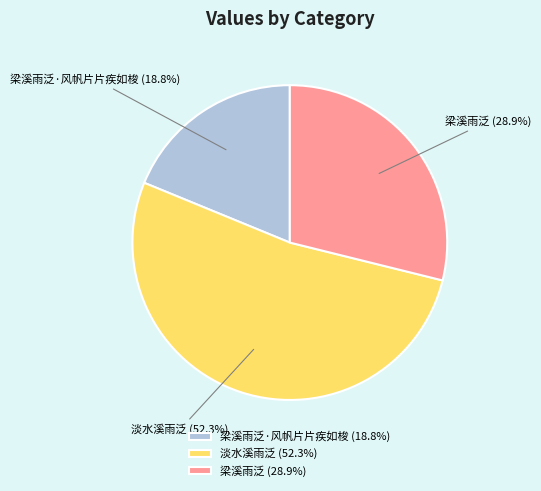

Rank the categories by value from lowest to highest.

梁溪雨泛·风帆片片疾如梭, 梁溪雨泛, 淡水溪雨泛